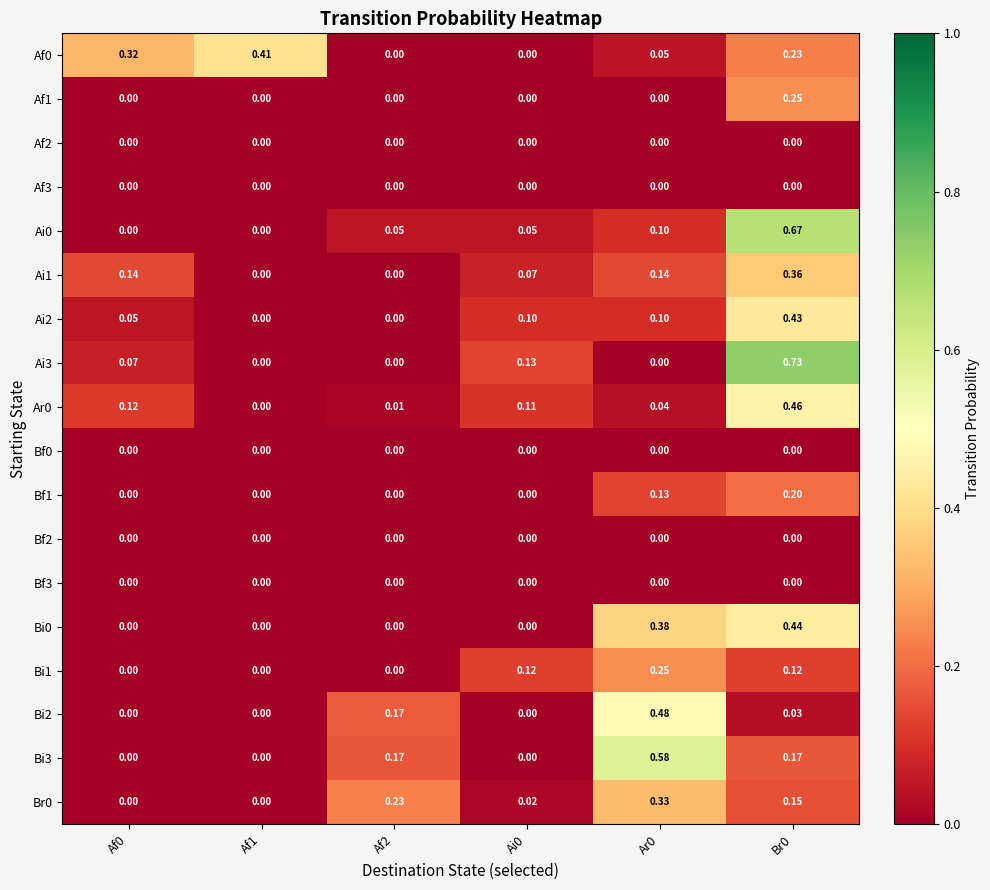

Is the value of Ar0 at Af2 greater than the value of Bi0 at Ar0?

No